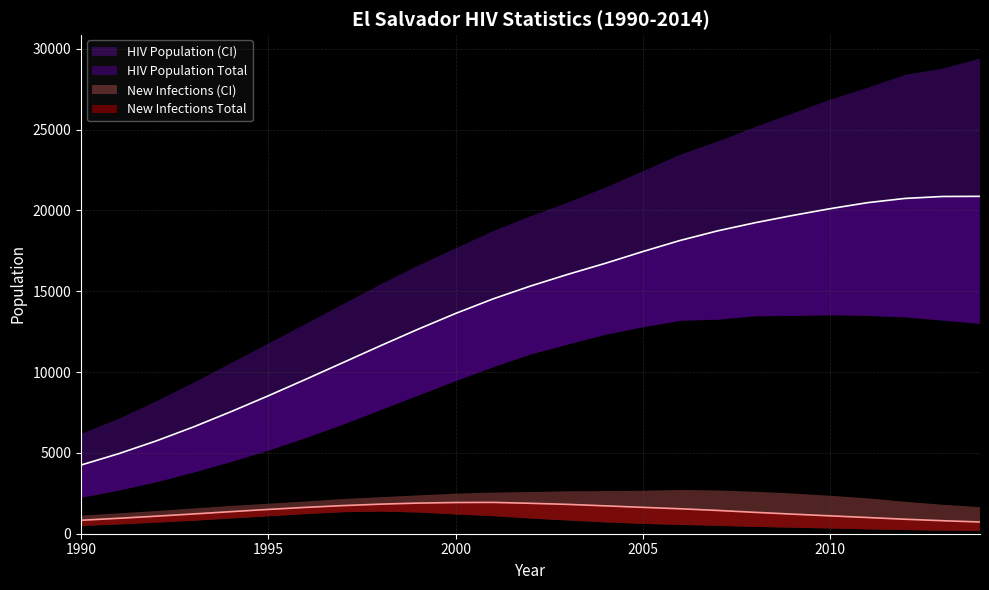

How many interior local peaks does the New Infections Upper series have?

1